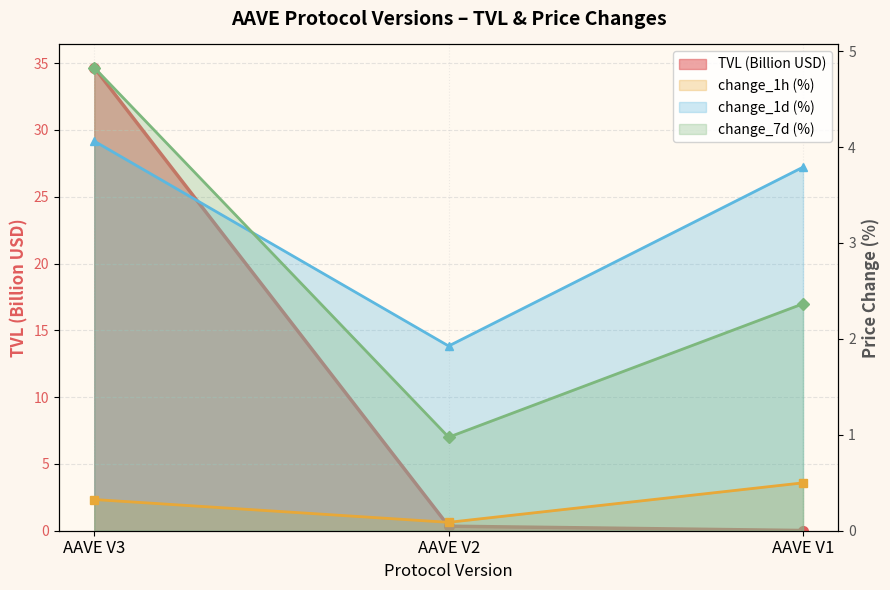

The value of change_7d (%) at AAVE V2 is 1.0. True or false?

True